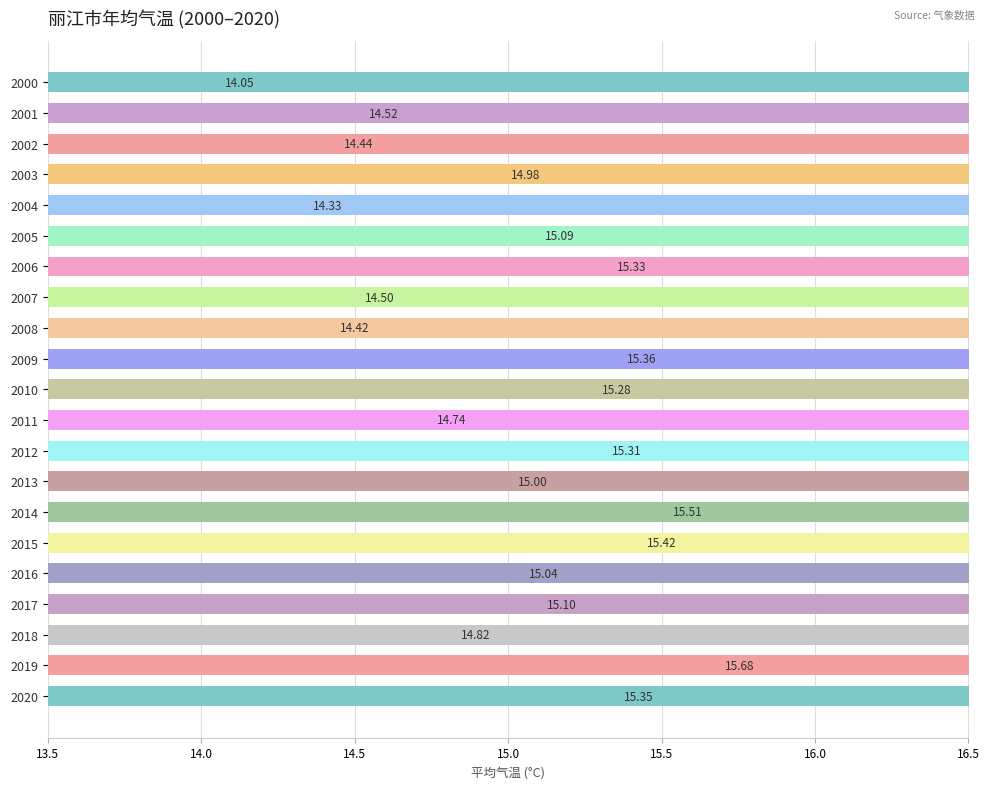

How many categories are shown in the chart?

21